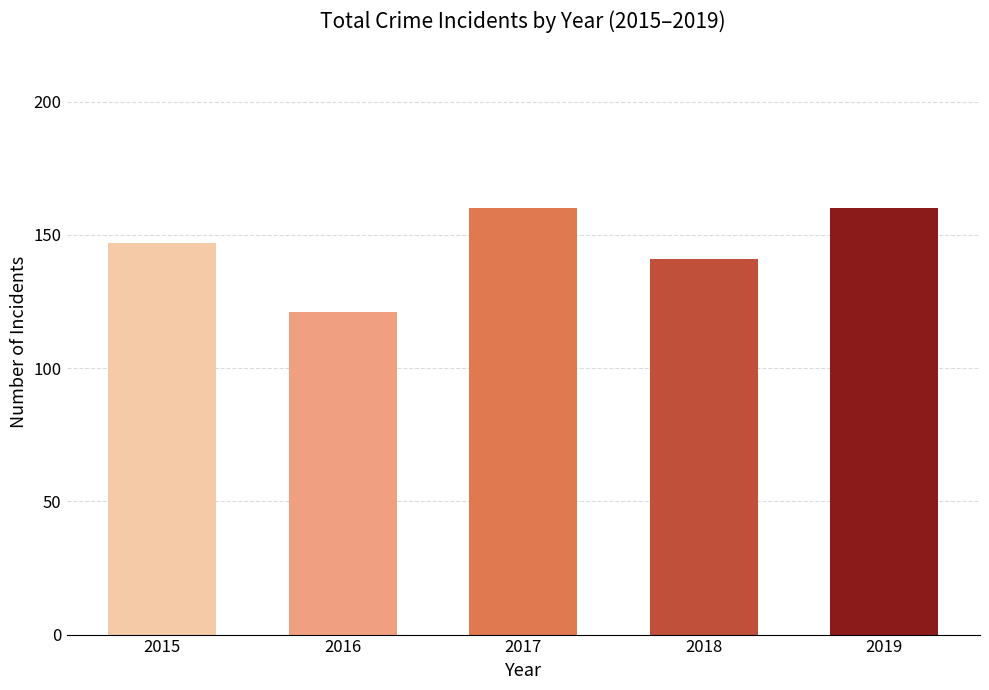

The value at 2015 is 41. True or false?

False